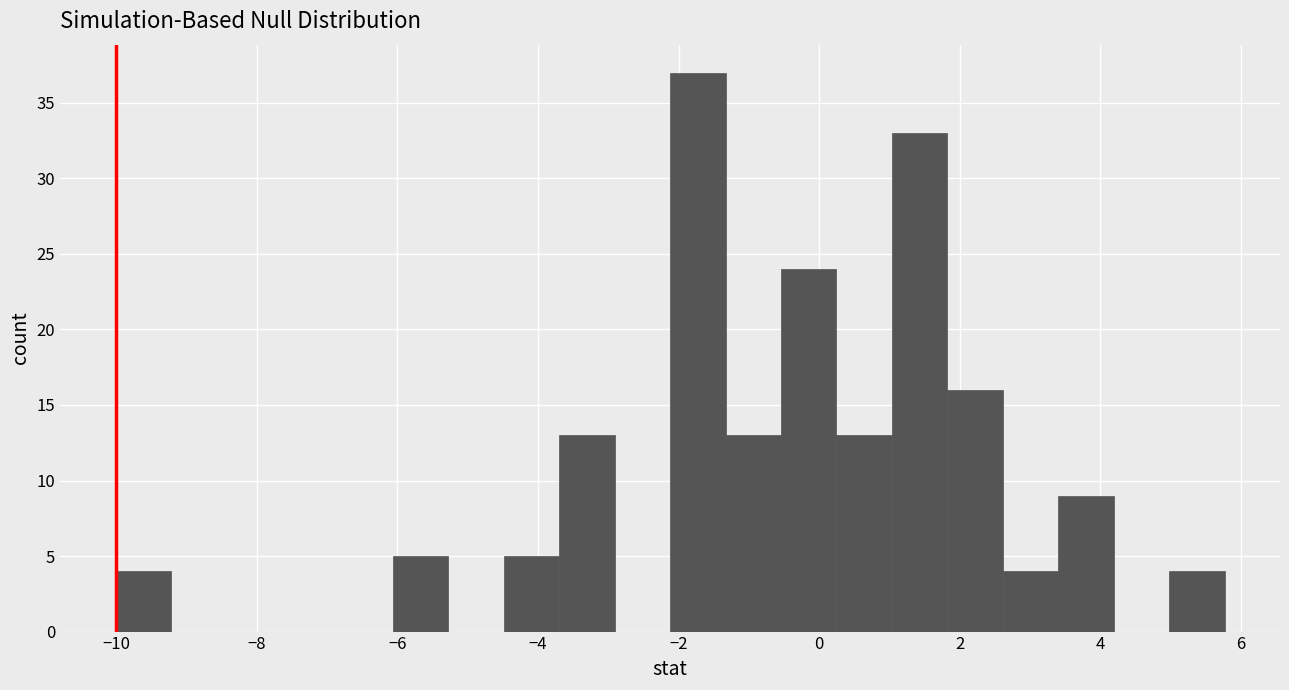

Around what value on the x-axis is the tallest bar? Give the approximate position of its centre, as read against the axis.

-1.8